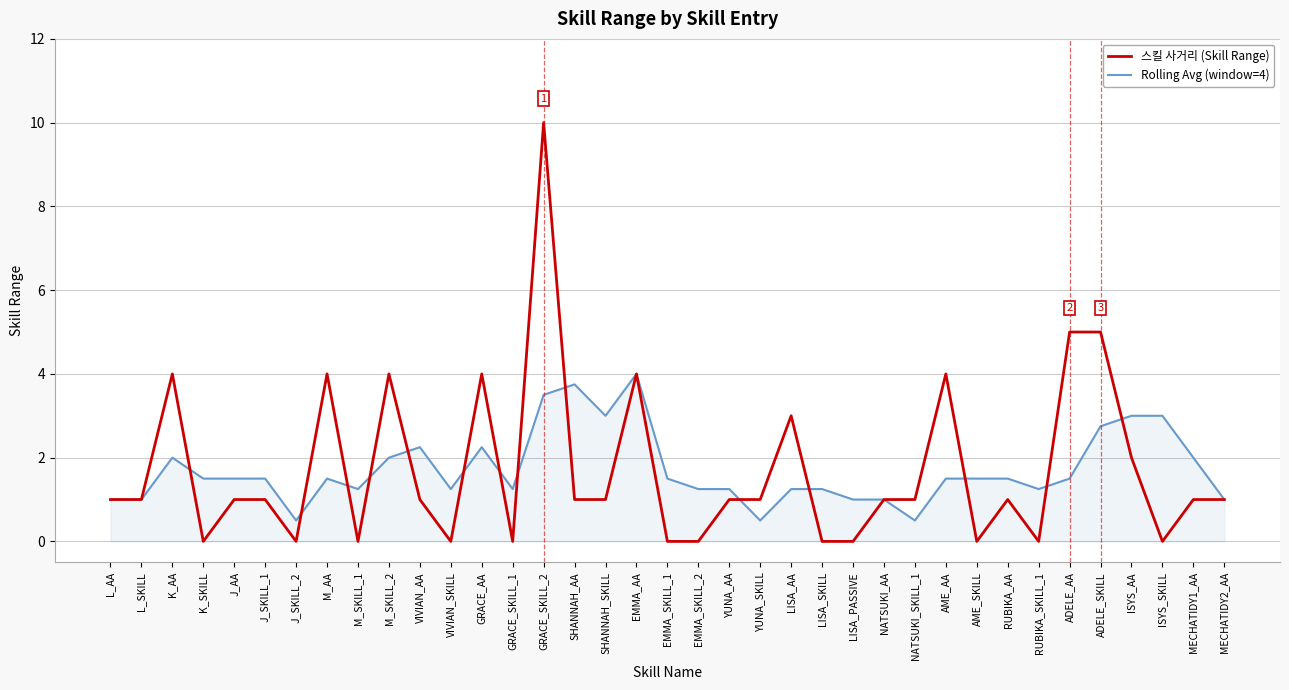

Rank the series at SHANNAH_SKILL from highest to lowest value.

Rolling Avg (window=4), 스킬 사거리 (Skill Range)